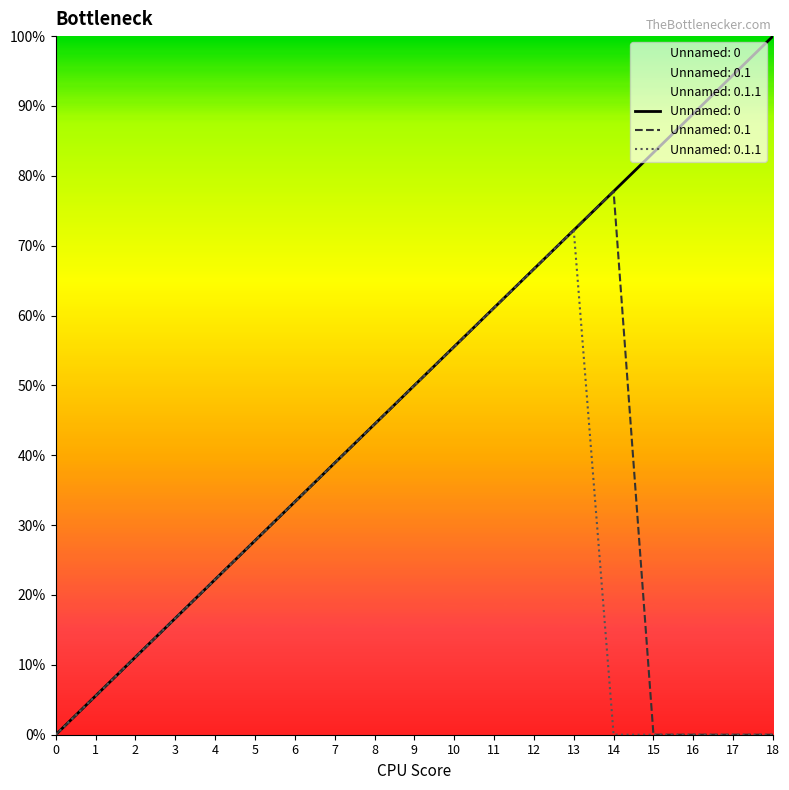

How many positive values does the Unnamed: 0.1.1 series have?

13